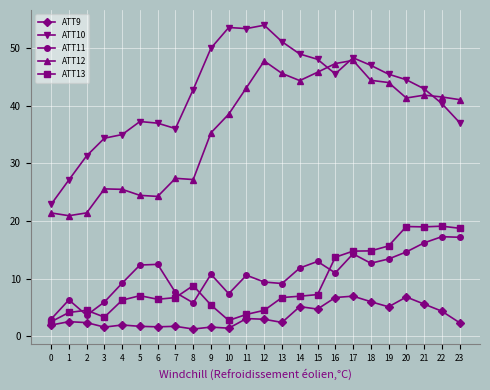

Which series has the widest spread of values?

ATT10